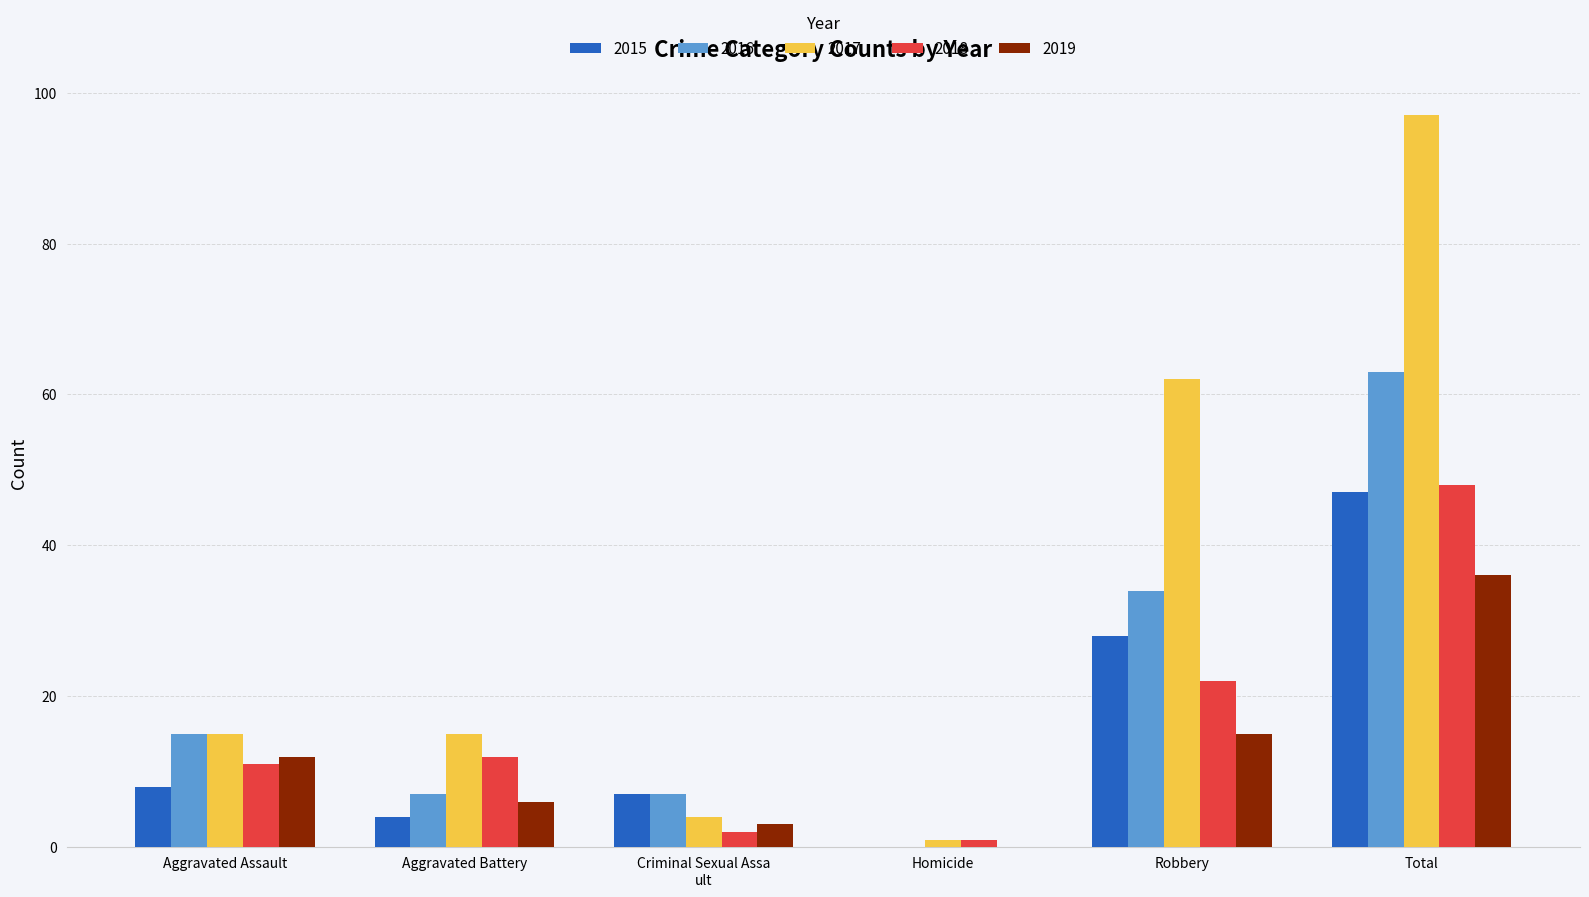

Between Aggravated Assault and Homicide, which series saw the biggest shift?

2016